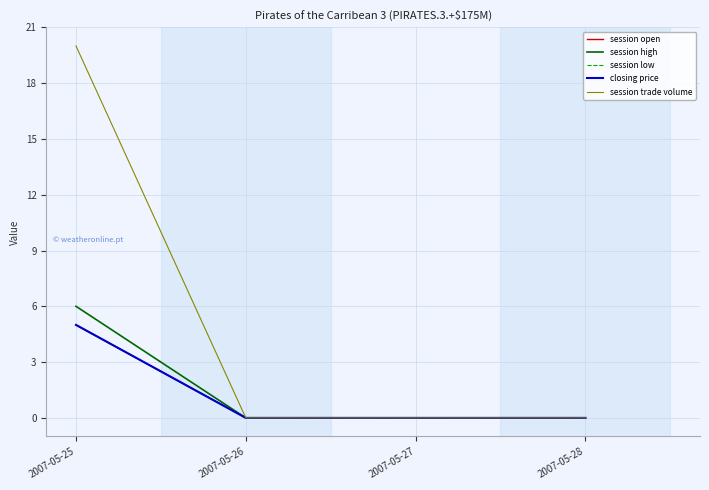

At which label does closing price reach its peak?

2007-05-25